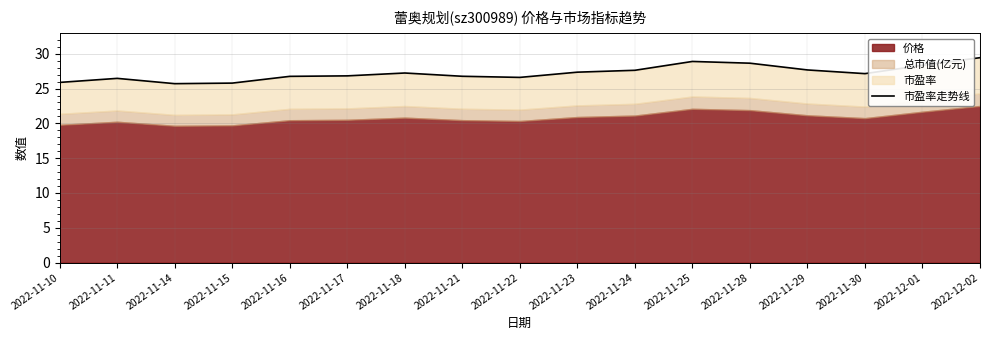

Where is the first local minimum?

2022-11-14